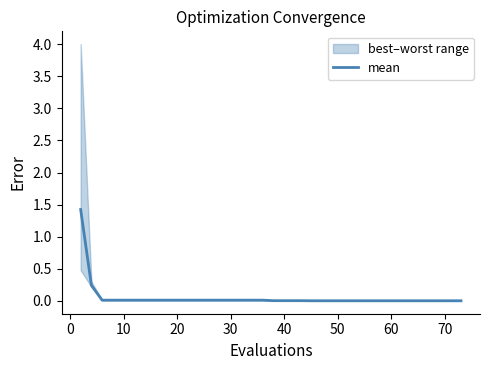

True or false: there are more than 1 points higher than both neighbors.

False